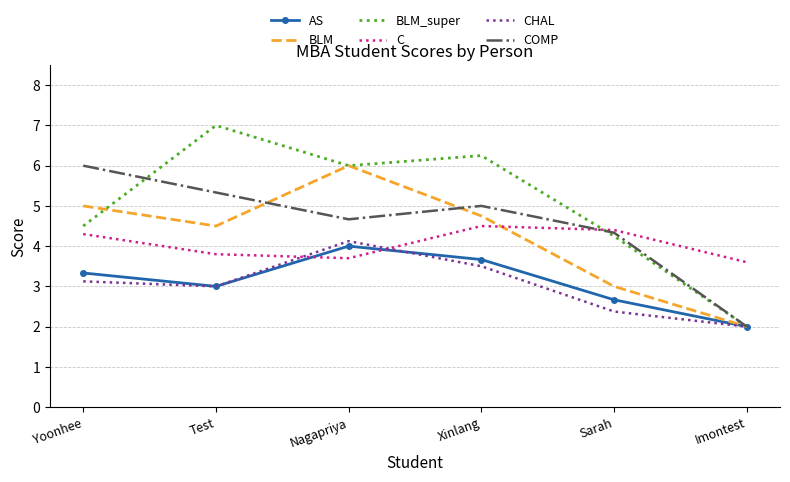

The AS series shows 1.8 at Test. True or false?

False